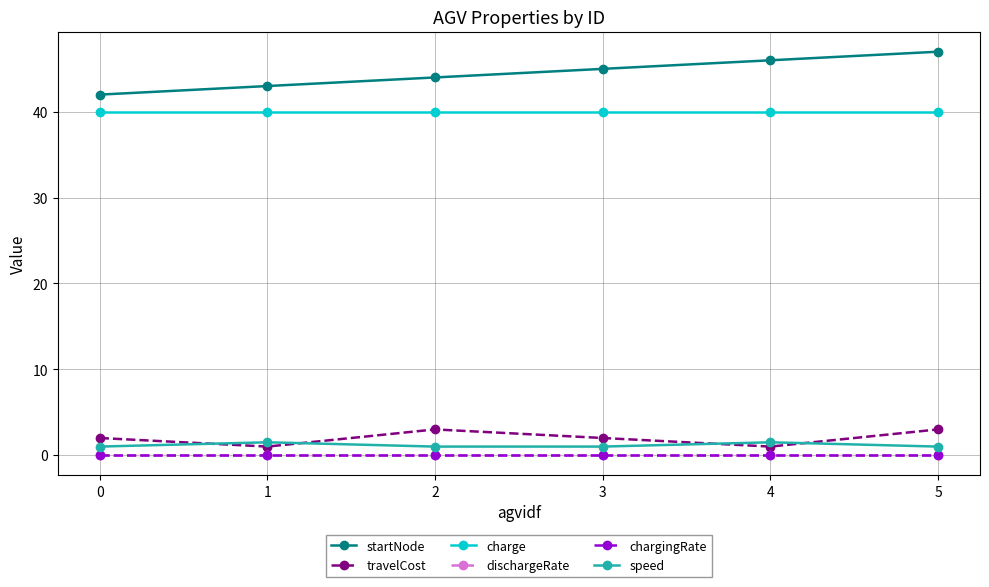

True or false: charge has a value of 22.0 at 2.

False